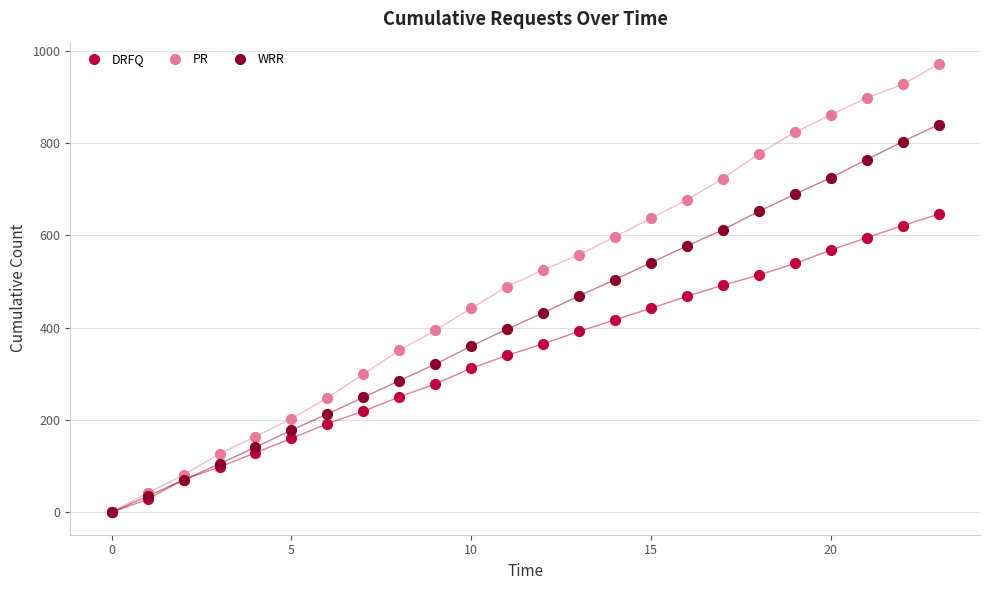

What are all the series names shown in the legend?

DRFQ, PR, WRR